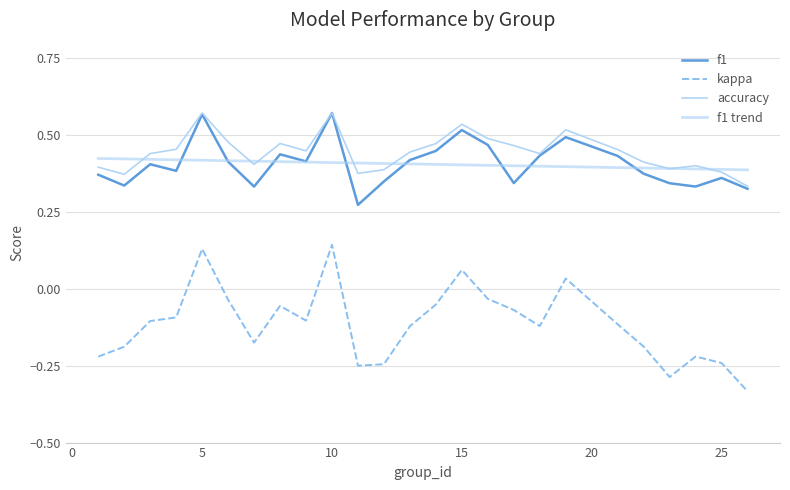

Does the chart have visible grid lines?

Yes